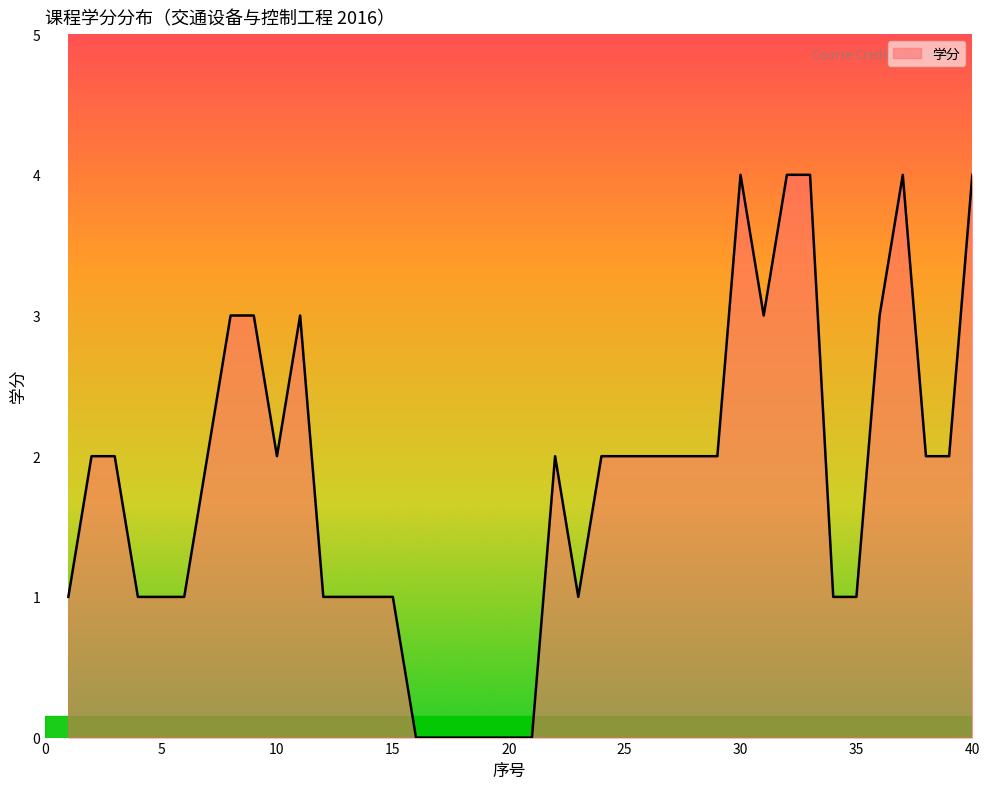

What is the difference between the maximum and minimum values?

4